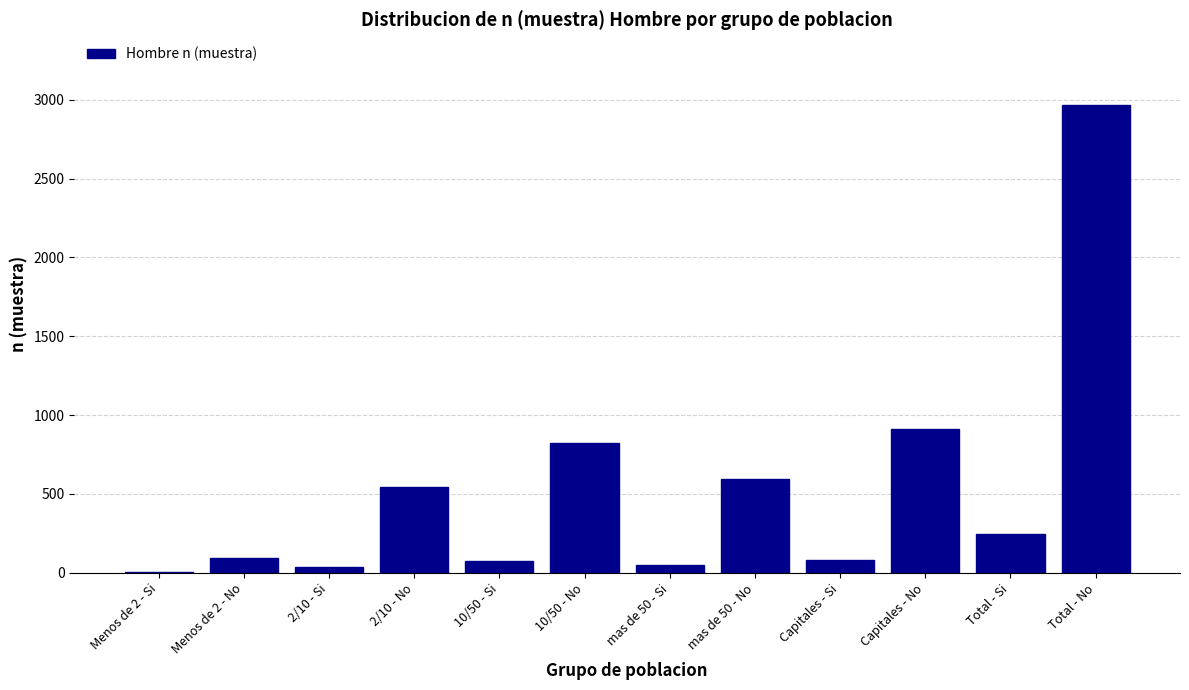

Is it true that the value at Total - No is 2969?

True